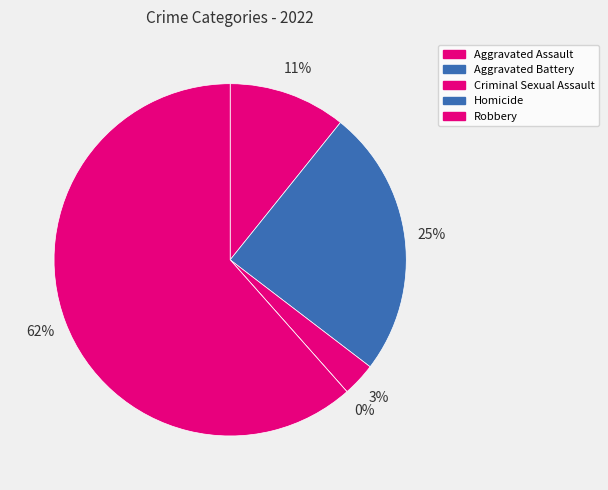

Rank the categories by value from lowest to highest.

Homicide, Criminal Sexual Assault, Aggravated Assault, Aggravated Battery, Robbery